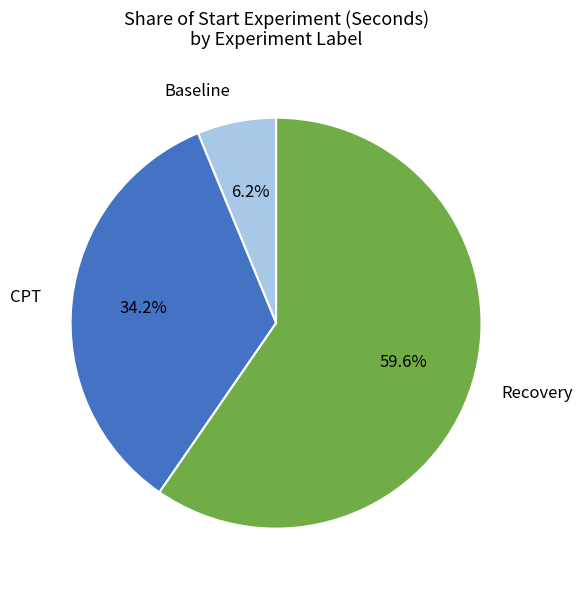

How many segments does this pie chart have?

3